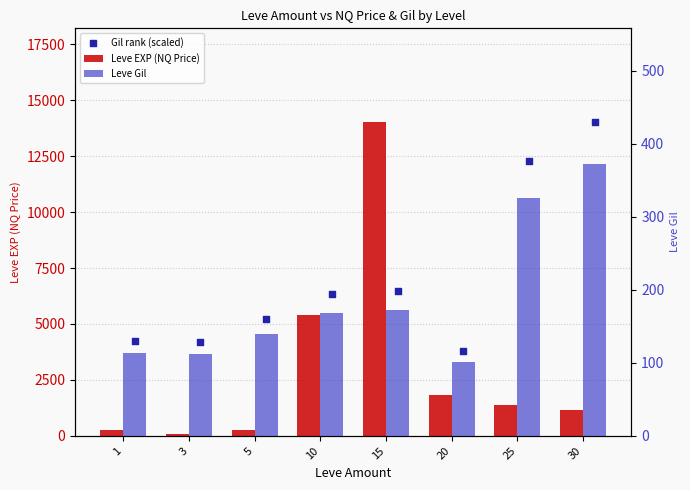

Which series reaches the maximum Y coordinate?

Leve EXP (NQ Price)